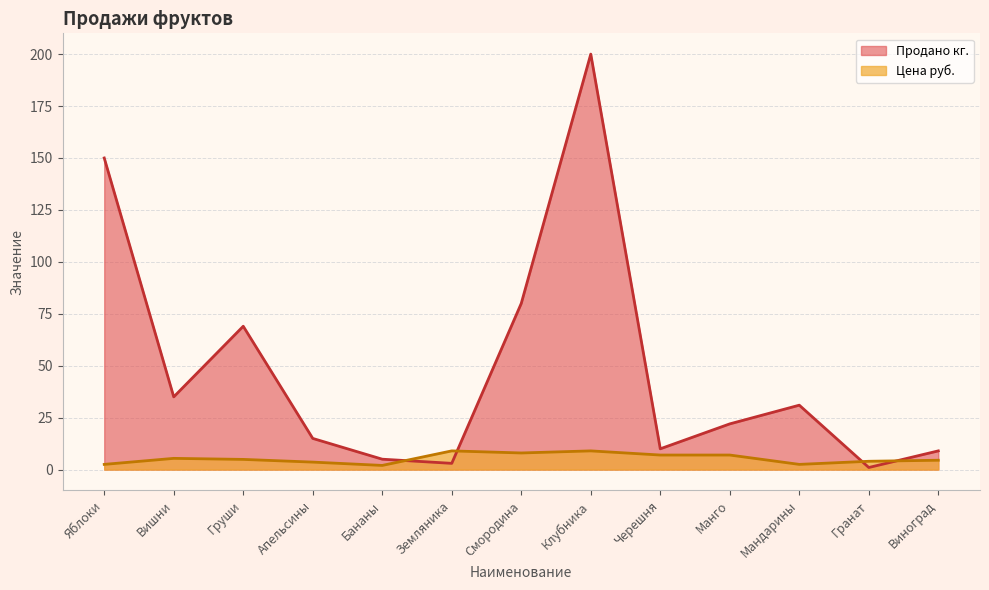

How many lines are shown in the chart?

2